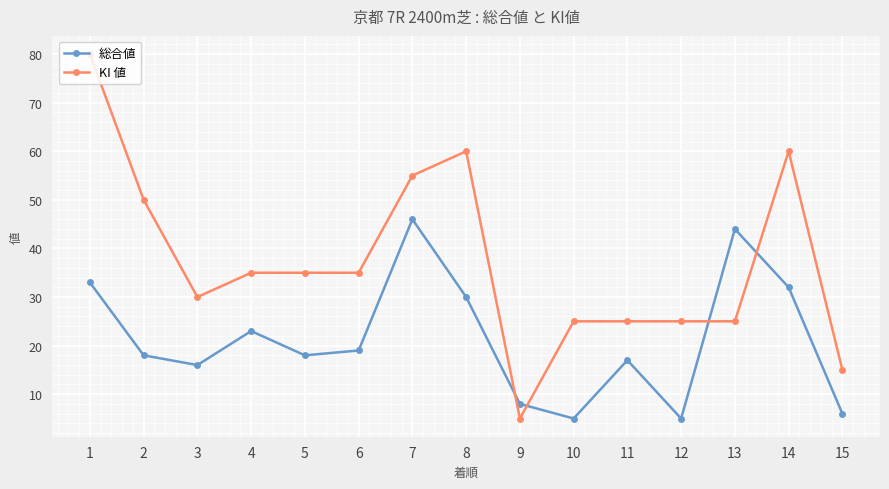

Which series has the largest range (max minus min)?

KI 値